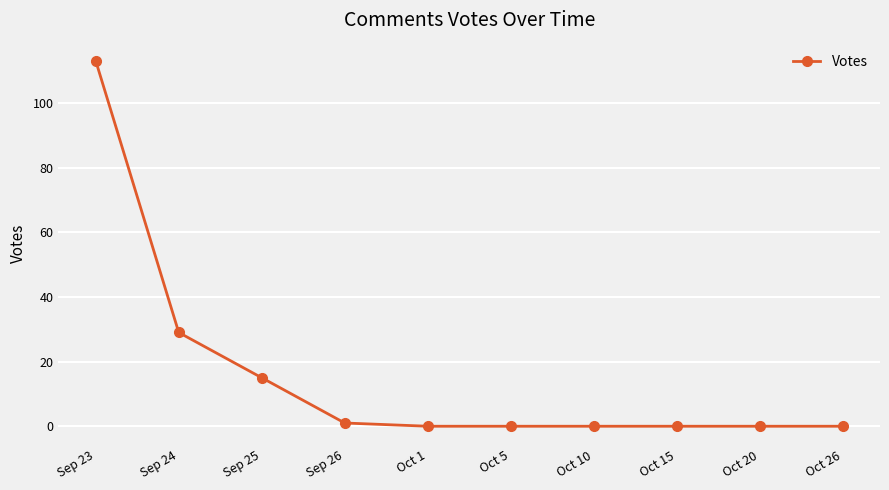

What position from the left is Sep 25?

3